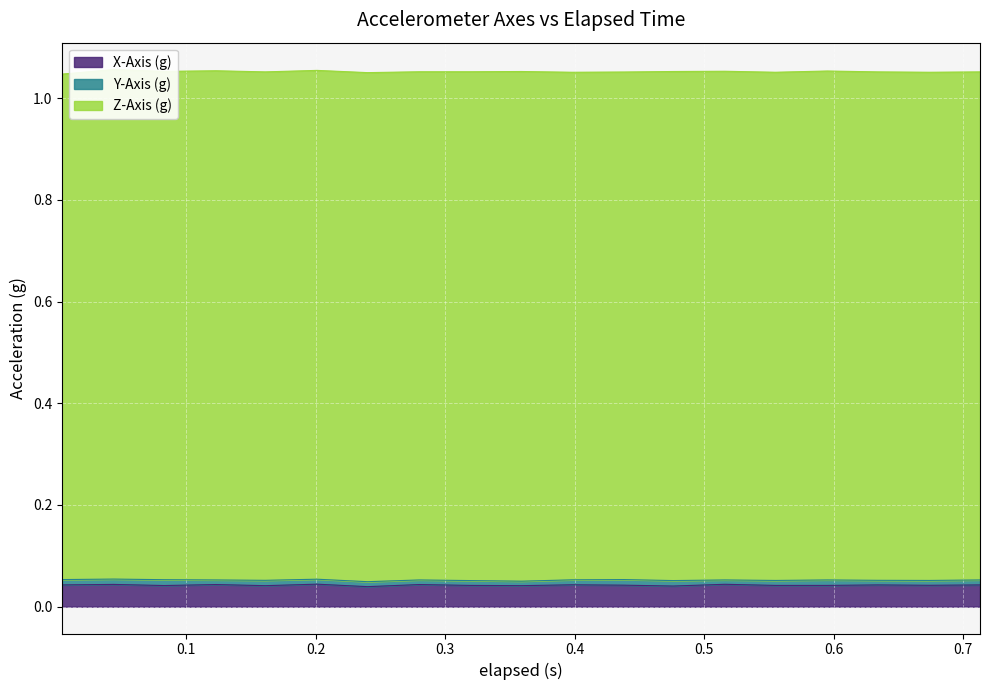

The value of Y-Axis (g) at 0.083 is 0.0. True or false?

True